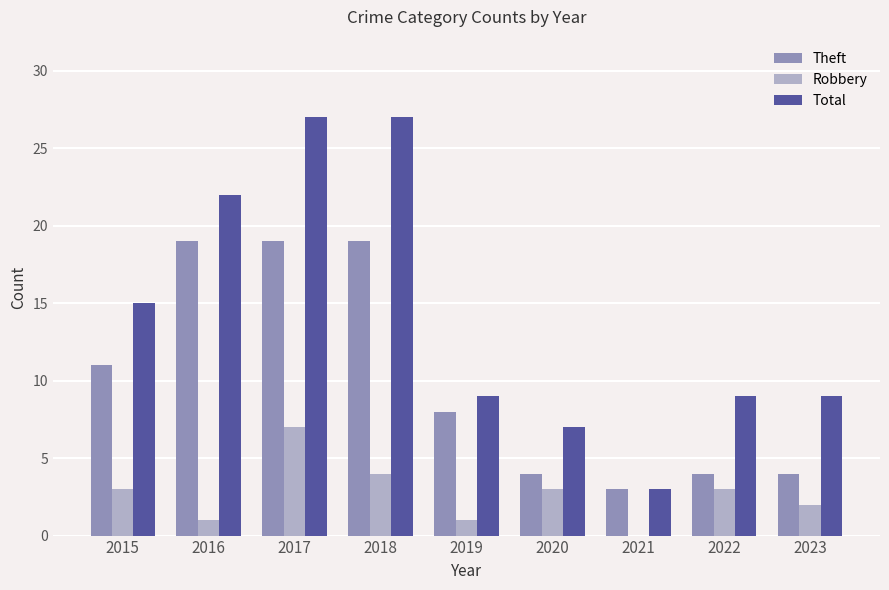

At which label does Robbery reach its peak?

2017